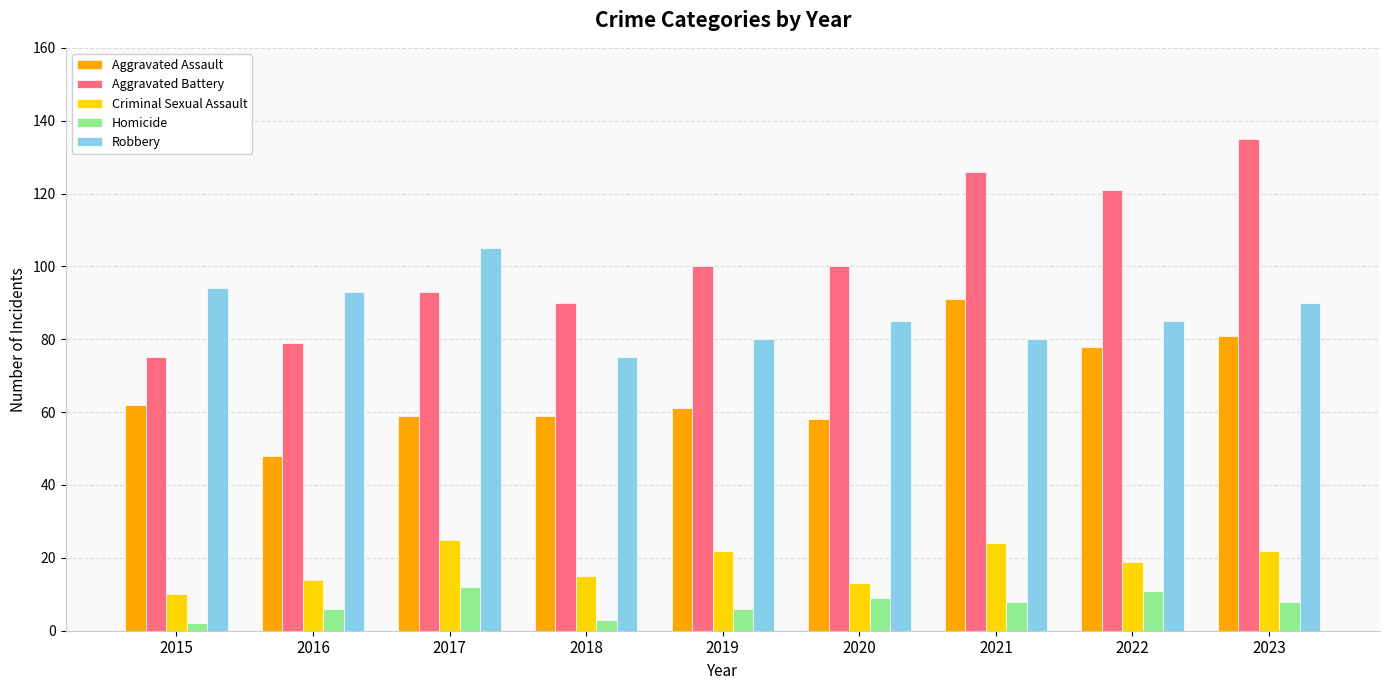

Reading left to right, list all the values displayed in this chart.

Aggravated Assault: 62	48	59	59	61	58	91	78	81
Aggravated Battery: 75	79	93	90	100	100	126	121	135
Criminal Sexual Assault: 10	14	25	15	22	13	24	19	22
Homicide: 2	6	12	3	6	9	8	11	8
Robbery: 94	93	105	75	80	85	80	85	90